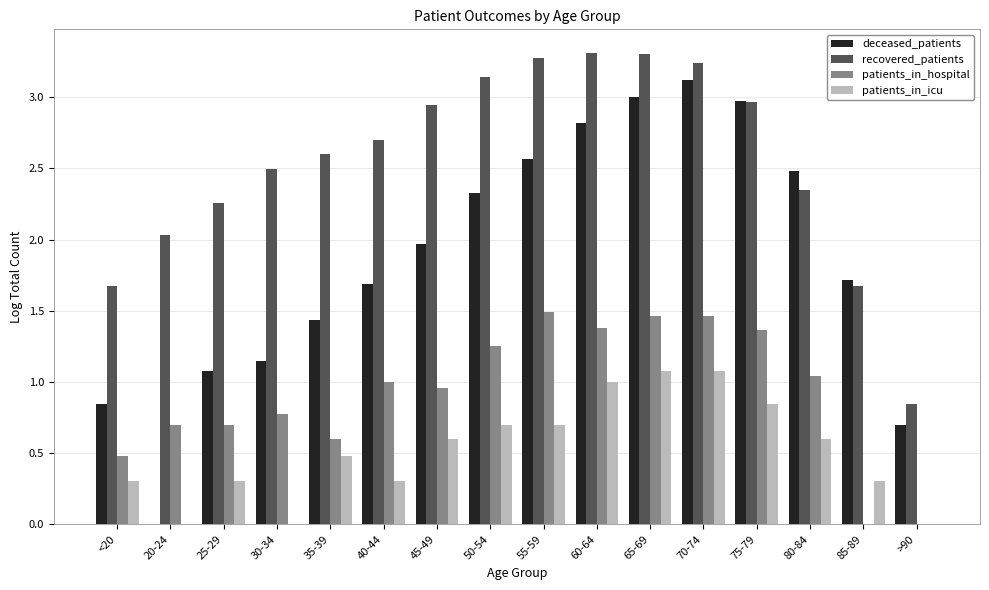

How many data points in deceased_patients are above 1?

13